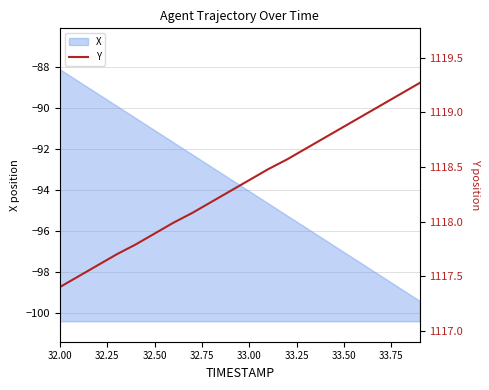

What is the maximum value for X?

-88.1